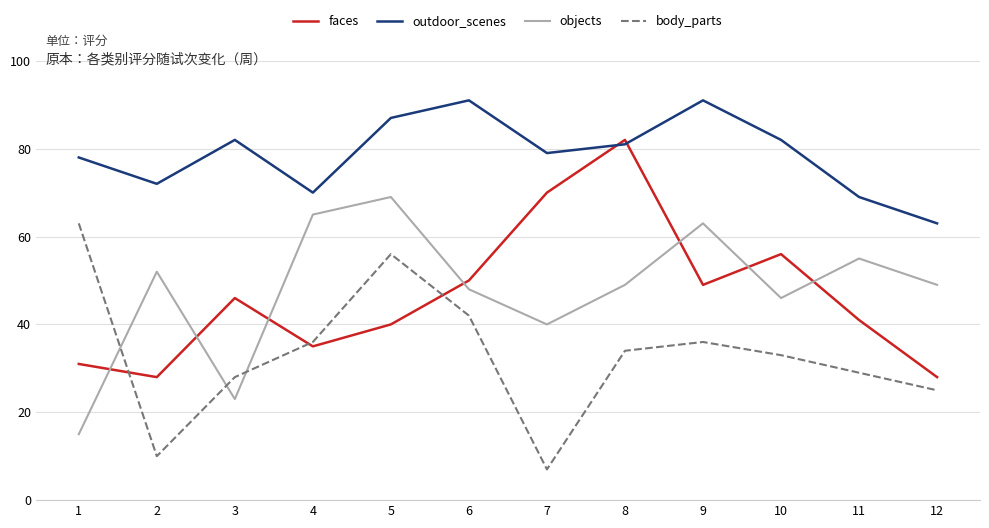

Rank the series by their maximum value, from highest to lowest.

outdoor_scenes, faces, objects, body_parts